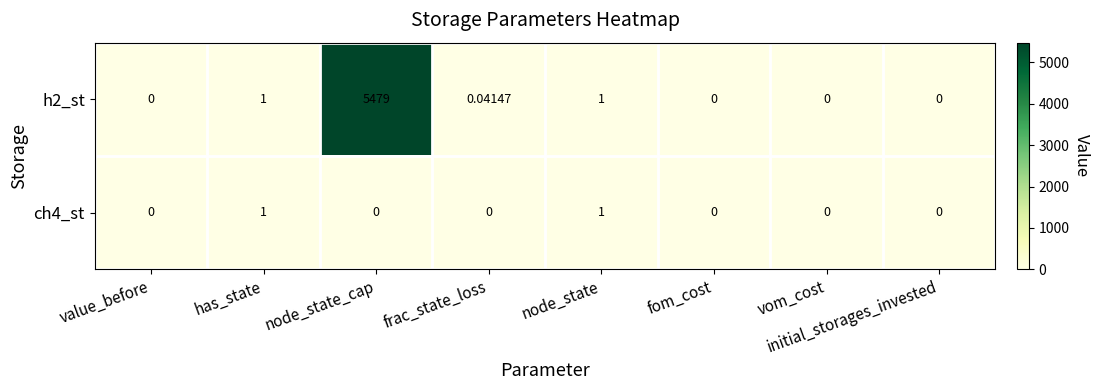

At which category does the chart reach its peak across all series?

node_state_cap